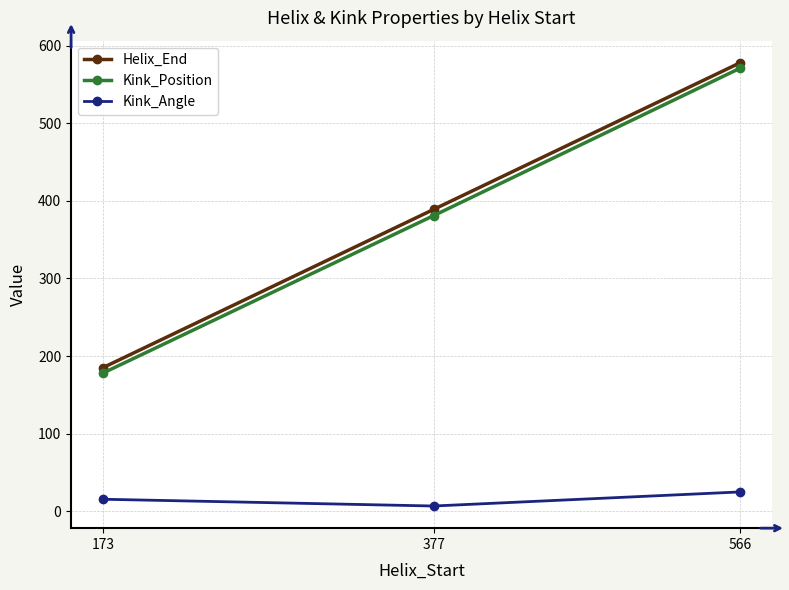

Where is Kink_Position nearest to the value 374?

377